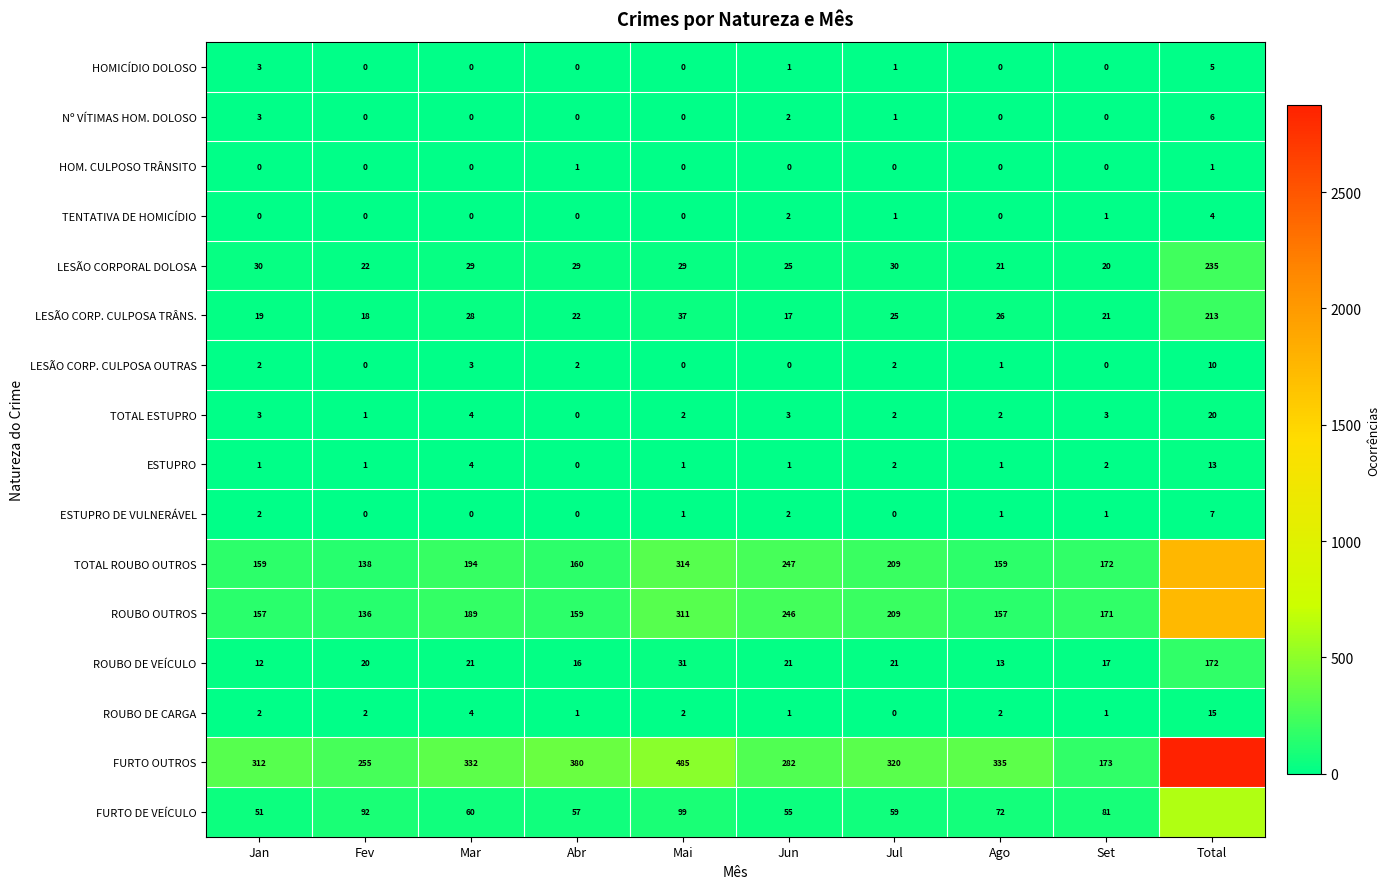

The value of ESTUPRO DE VULNERÁVEL at Jan is 1. True or false?

False